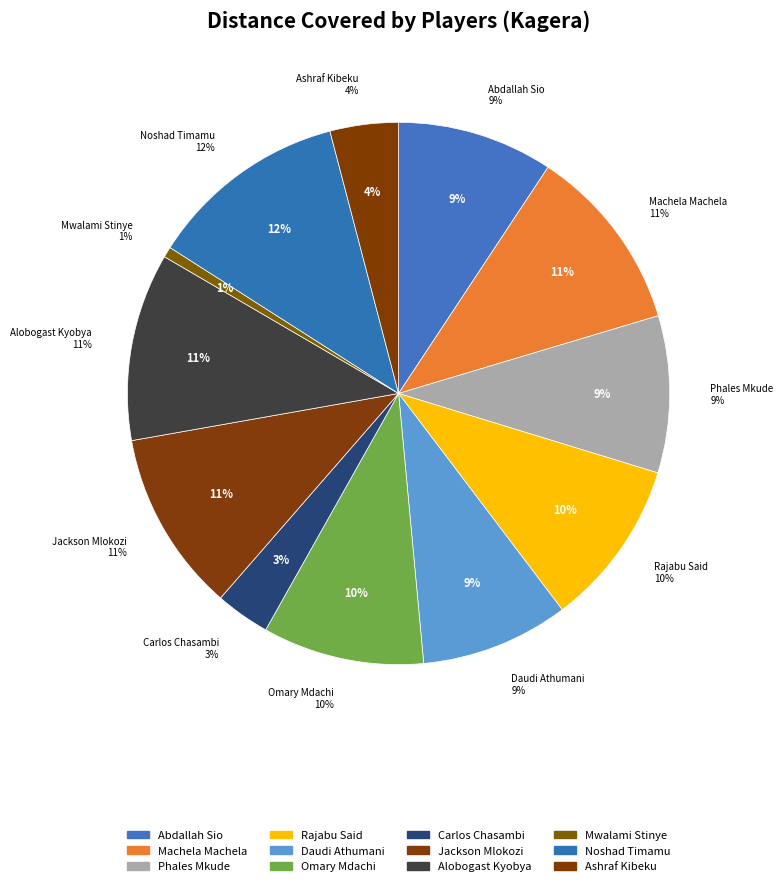

What is the change in value from Phales Mkude to Omary Mdachi?

+257